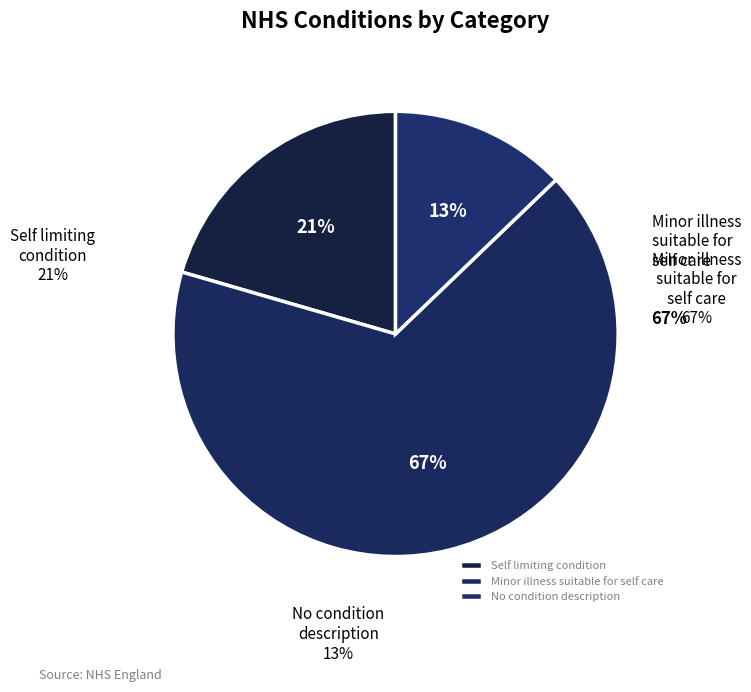

What is the majority slice?

Minor illness suitable for self care